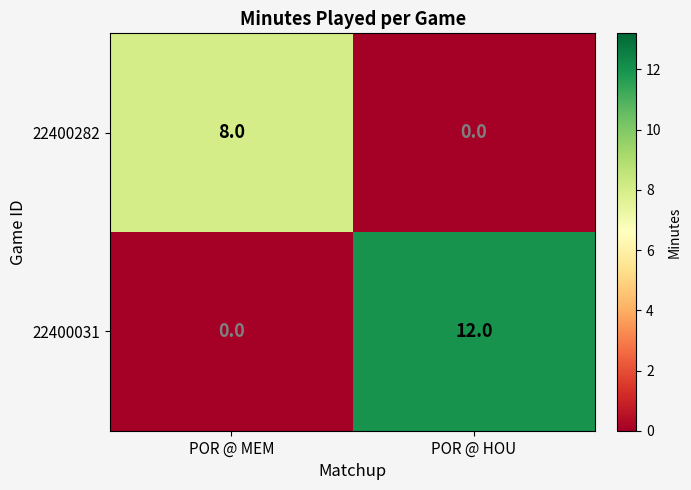

Reading right to left, what are all the values shown in this chart?

22400282: POR @ HOU=0	POR @ MEM=8
22400031: POR @ HOU=12	POR @ MEM=0